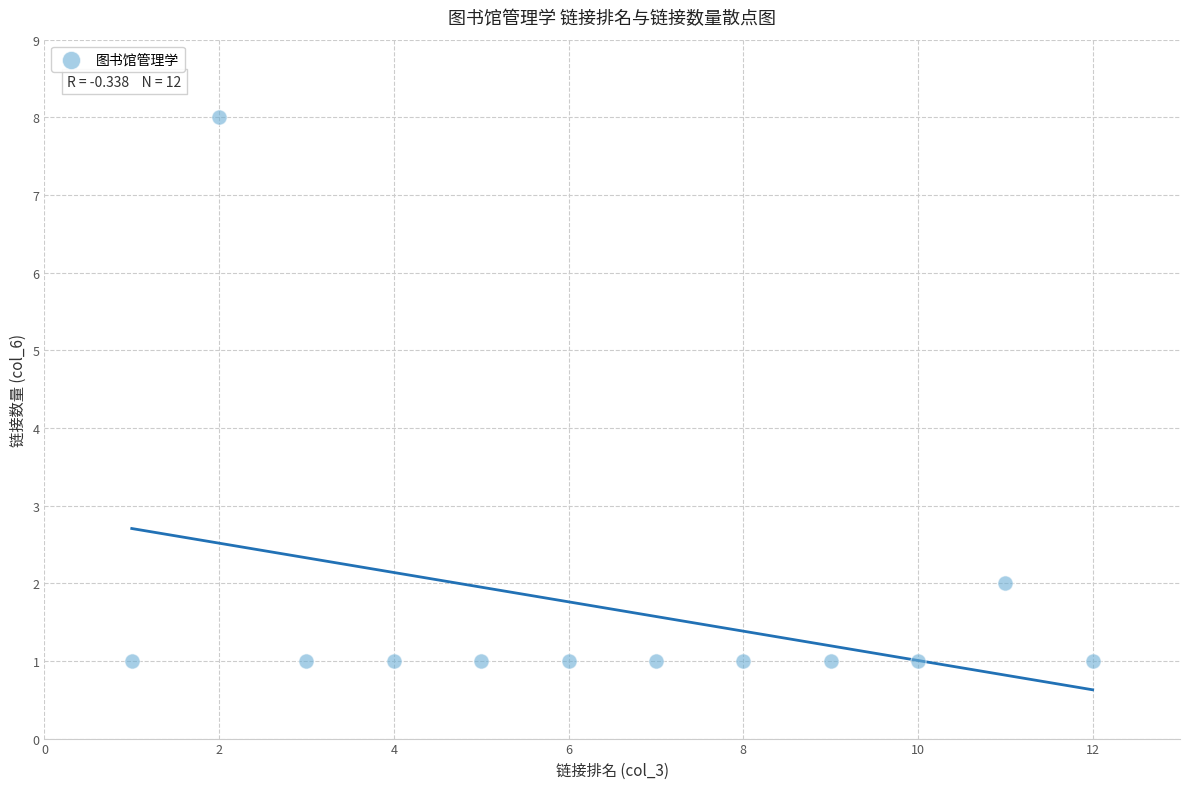

What is the range of Y values (max minus min)?

7